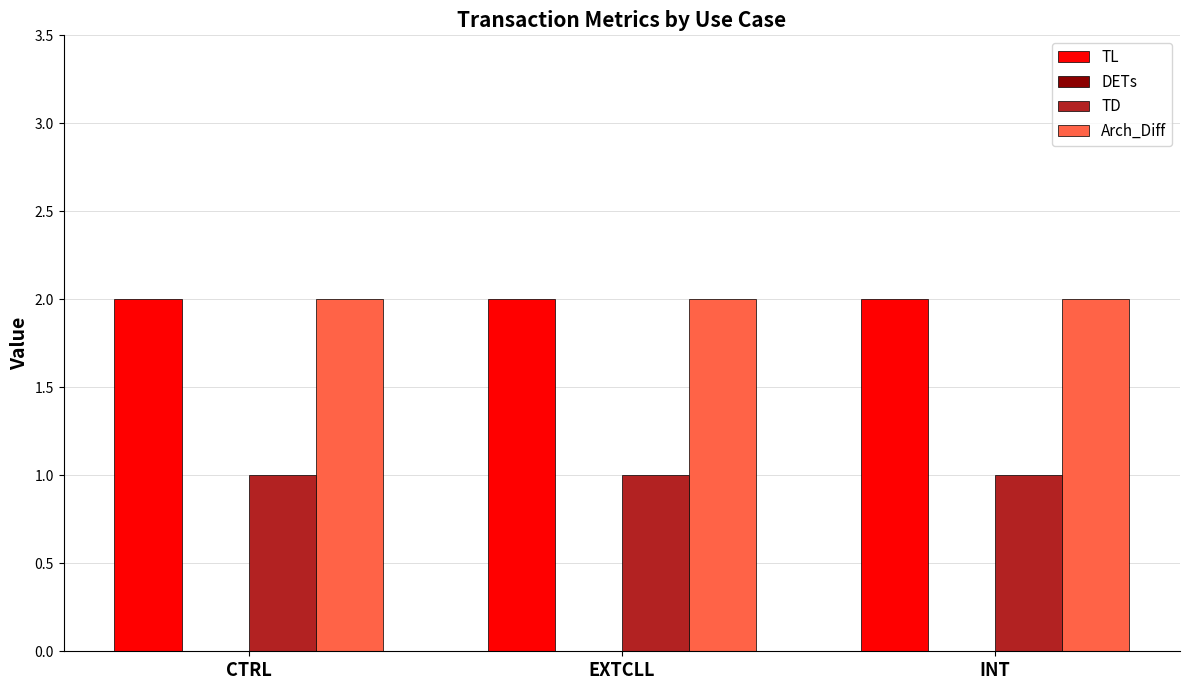

How many data points does each series have?

3